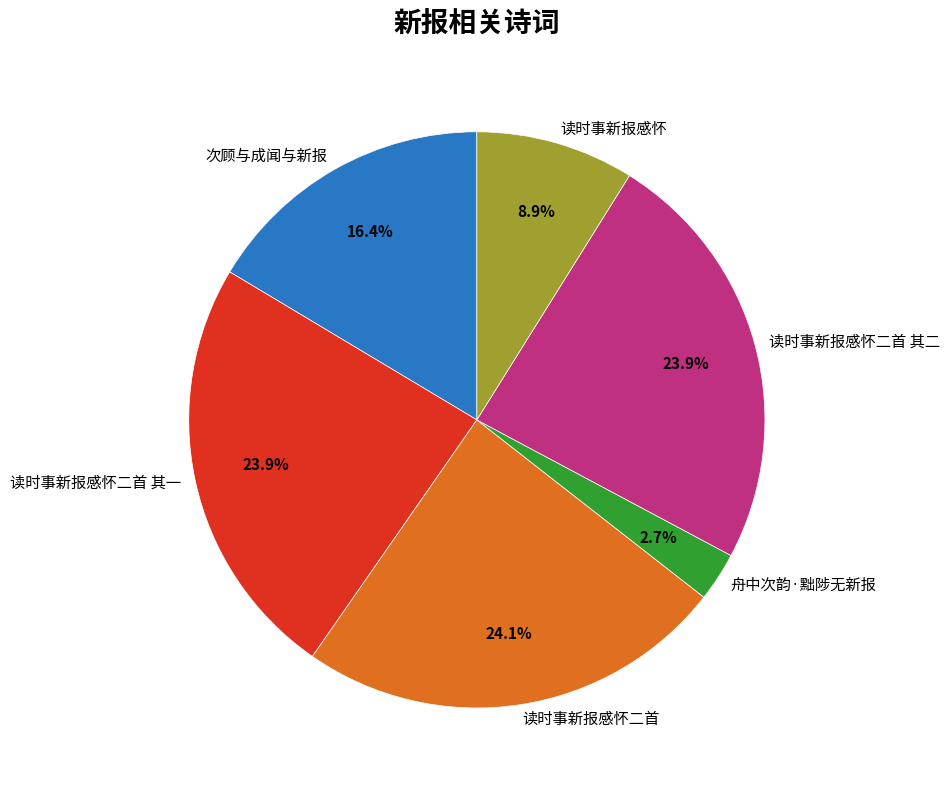

The 读时事新报感怀二首 其一 slice represents 24% of the pie. True or false?

True